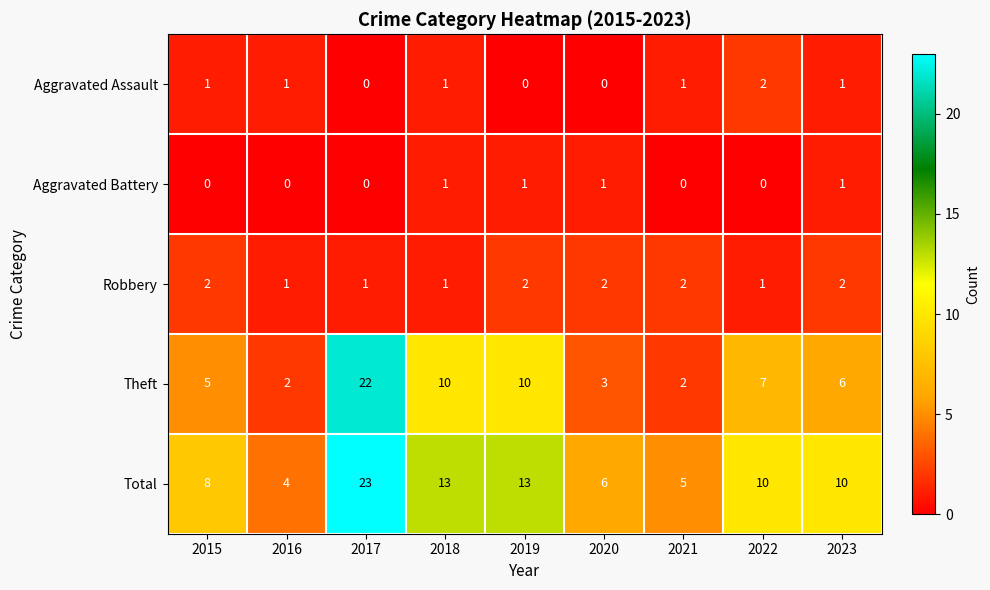

Is it true that Theft equals 3 at 2018?

False